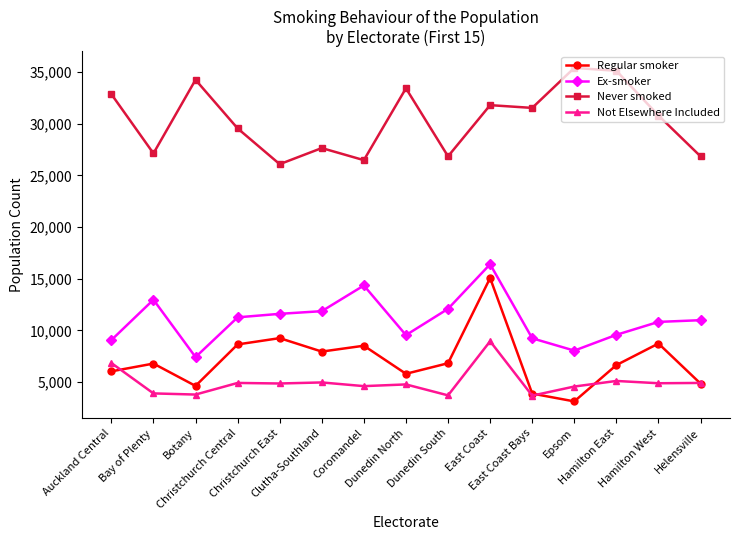

True or false: Ex-smoker and Regular smoker intersect in this chart.

False